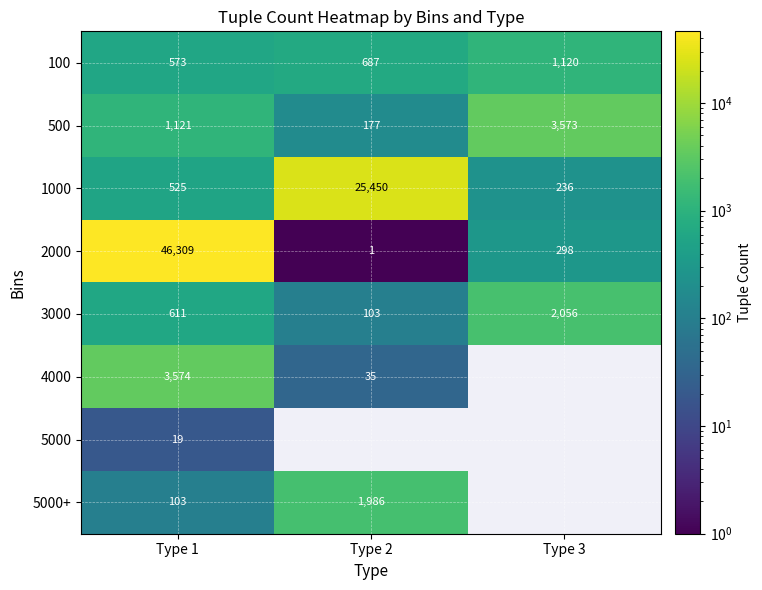

What is the difference between the maximum and minimum values in the 100 series?

547